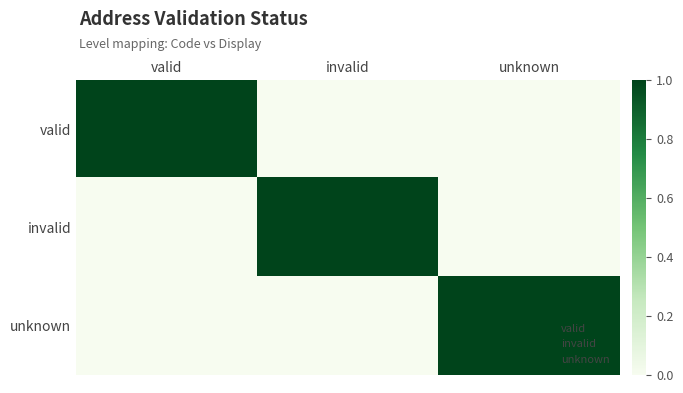

At which category is the sum across all series the highest?

valid